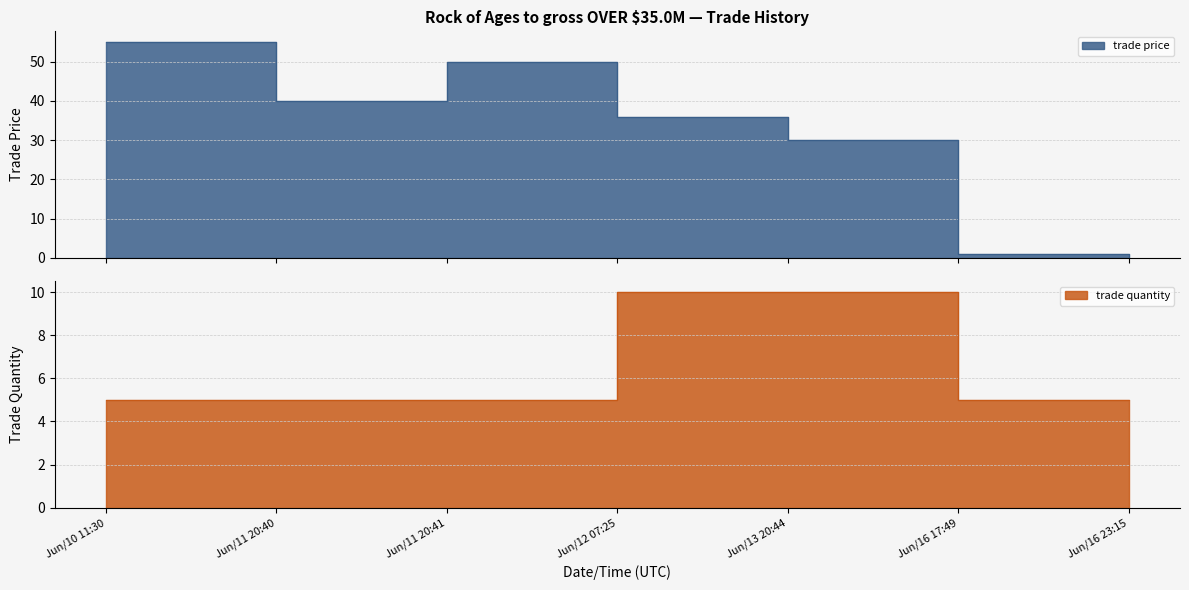

Which label corresponds to the largest value in the chart?

Jun/10 11:30